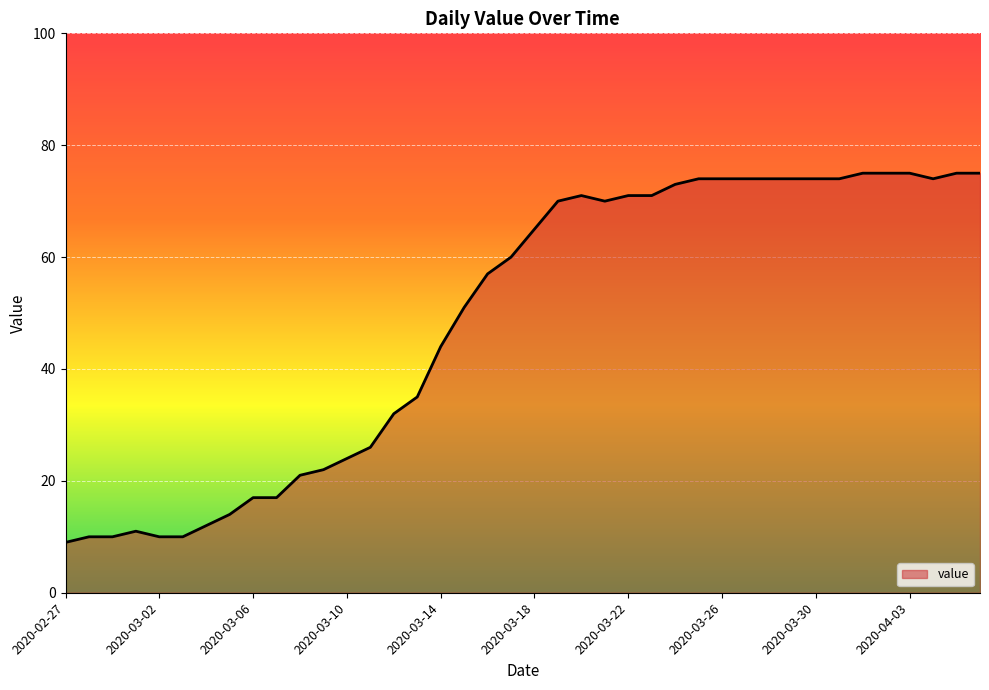

What is the difference between the maximum and minimum values?

66